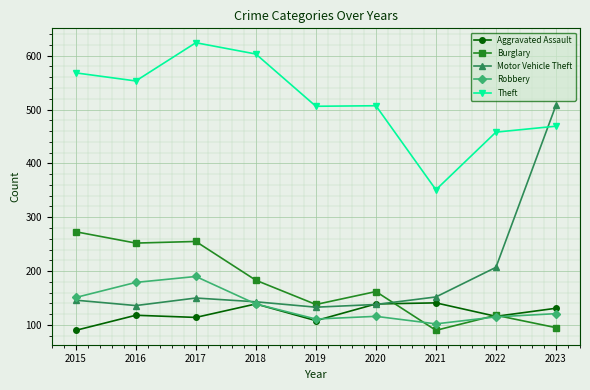

What is the spread (max minus min) of values at 2018?

464